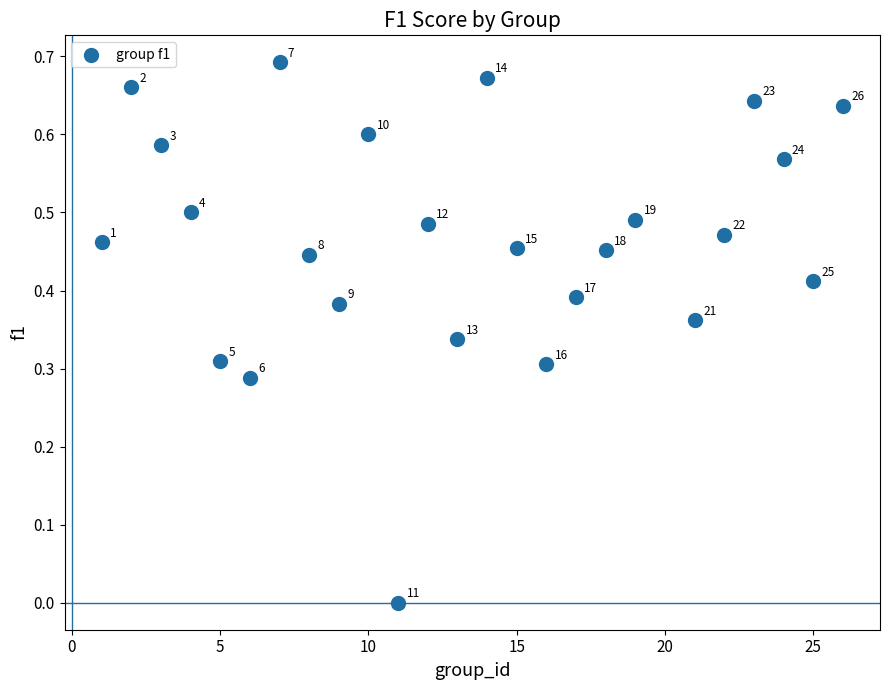

What is the range of X values (max minus min)?

25.0